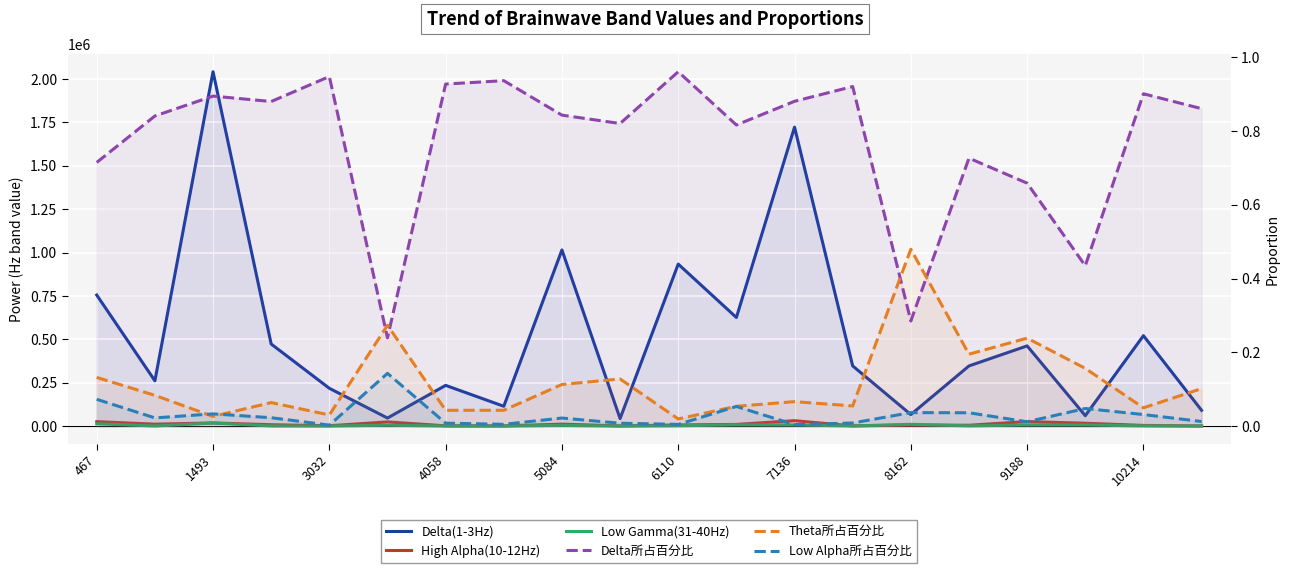

Reading left to right, transcribe all the data shown in this chart.

Delta(1-3Hz): 755219.0	261060.0	2041908.0	472987.0	217812.0	46416.0	234626.0	114222.0	1015093.0	43390.0	933497.0	625825.0	1722710.0	346802.0	66471.0	346705.0	462135.0	59792.0	521121.0	90895.0
High Alpha(10-12Hz): 25723.0	11016.0	18286.0	7961.0	2047.0	24148.0	1626.0	1051.0	11318.0	1113.0	6655.0	9763.0	31121.0	1281.0	5979.0	4898.0	26007.0	16586.0	3908.0	724.0
Low Gamma(31-40Hz): 13336.0	501.0	17420.0	856.0	396.0	4937.0	473.0	232.0	3988.0	234.0	1915.0	7333.0	6574.0	795.0	10353.0	1204.0	6629.0	6486.0	1051.0	368.0
Delta所占百分比: 0.7	0.8	0.9	0.9	0.9	0.2	0.9	0.9	0.8	0.8	1.0	0.8	0.9	0.9	0.3	0.7	0.7	0.4	0.9	0.9
Theta所占百分比: 0.1	0.1	0.0	0.1	0.0	0.3	0.0	0.0	0.1	0.1	0.0	0.1	0.1	0.1	0.5	0.2	0.2	0.2	0.0	0.1
Low Alpha所占百分比: 0.1	0.0	0.0	0.0	0.0	0.1	0.0	0.0	0.0	0.0	0.0	0.1	0.0	0.0	0.0	0.0	0.0	0.0	0.0	0.0